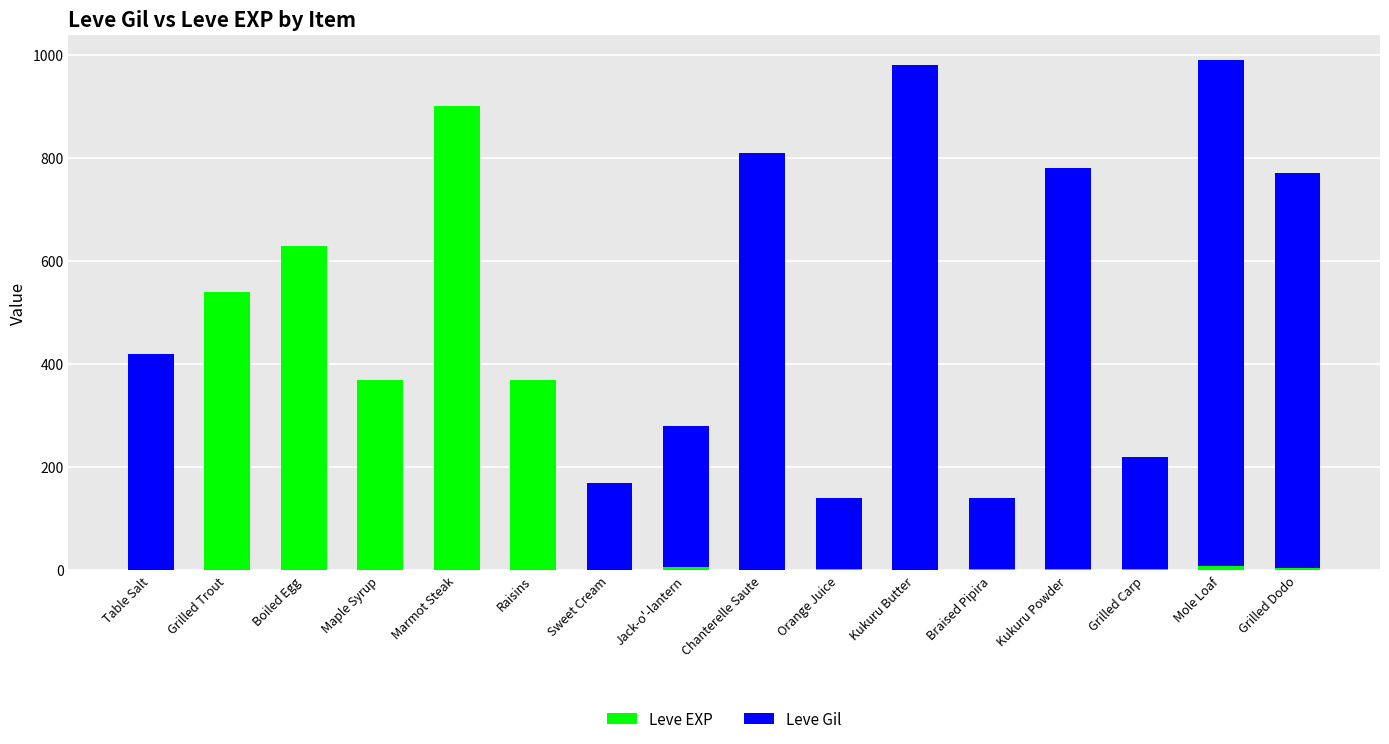

True or false: Leve EXP has a value of 540 at Grilled Trout.

True